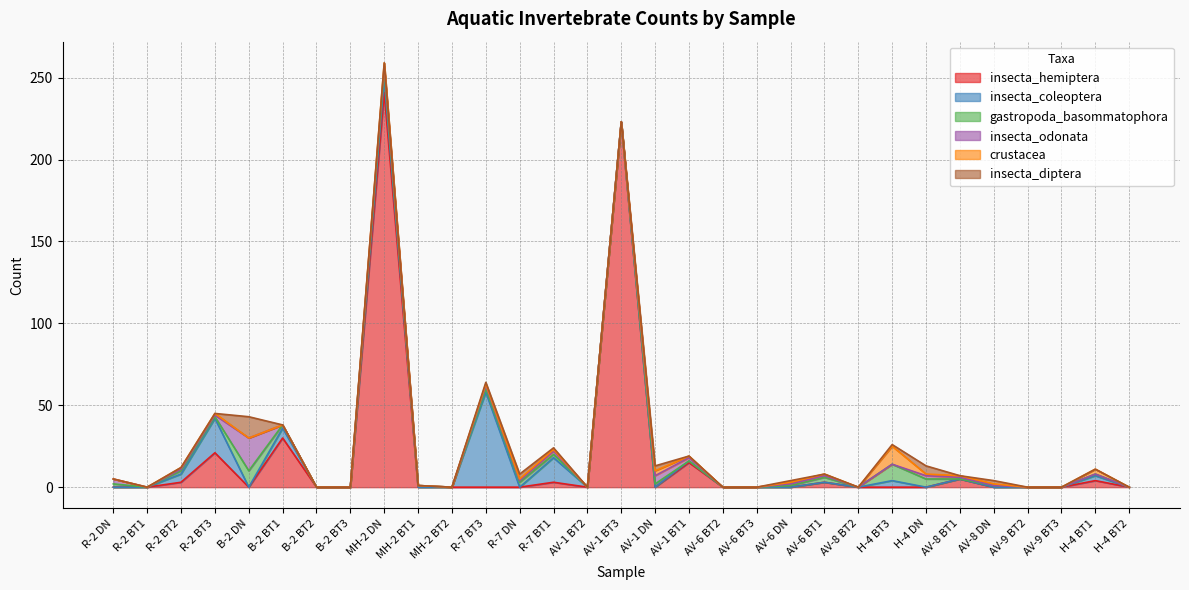

Which series has the largest total across all categories?

insecta_hemiptera